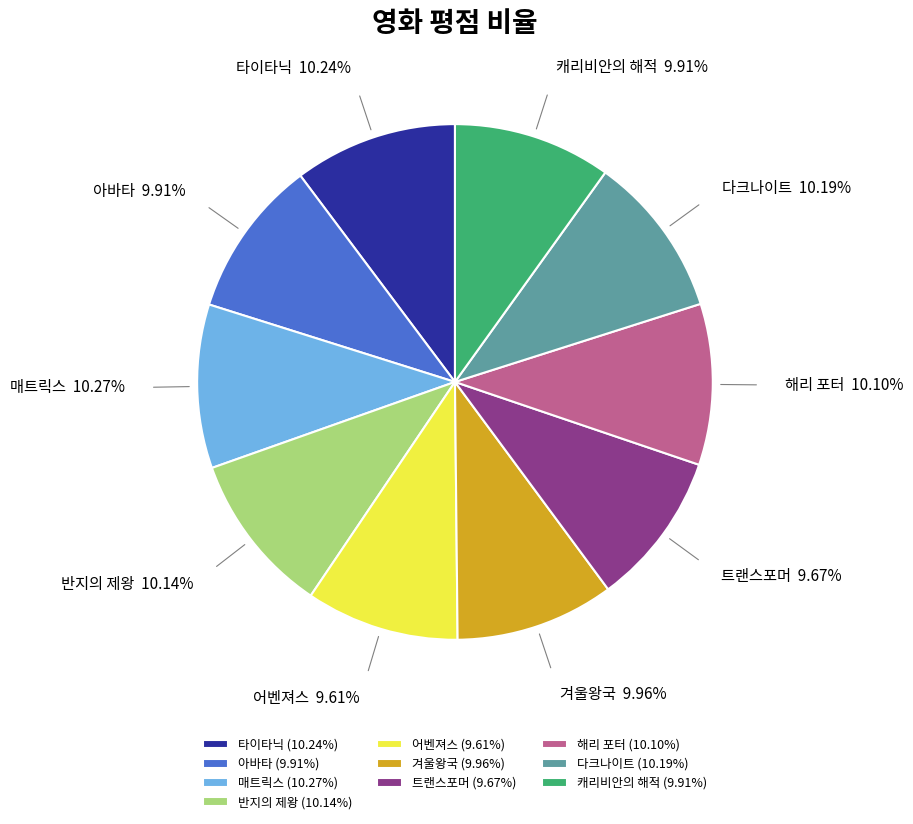

Is there a majority slice in this chart?

No